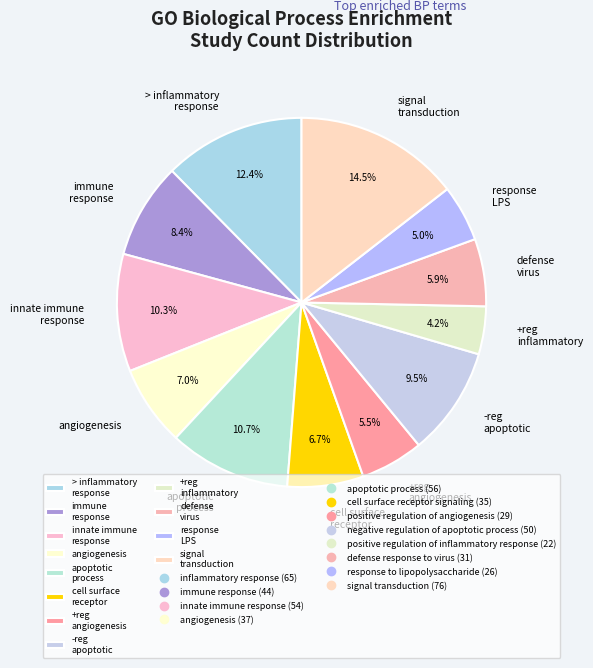

Is response LPS the majority of the pie?

No